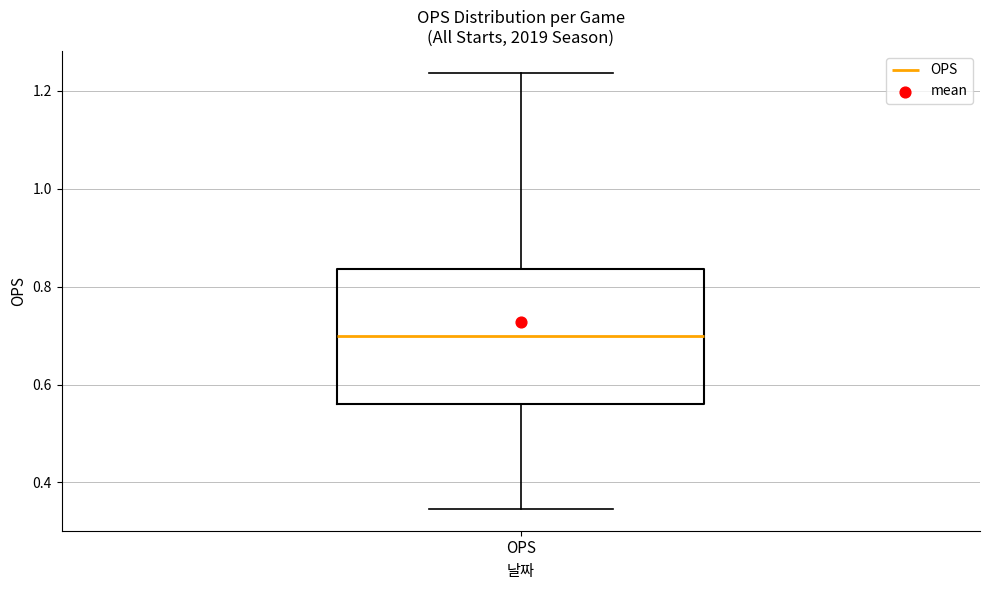

Read this box plot against the y-axis: the position of the median line, the range covered by the box, and the ends of both whiskers. The values are not printed on the chart, so give them approximately, as read against the axis.

median 0.70, box 0.56 to 0.84, whiskers 0.34 to 1.24